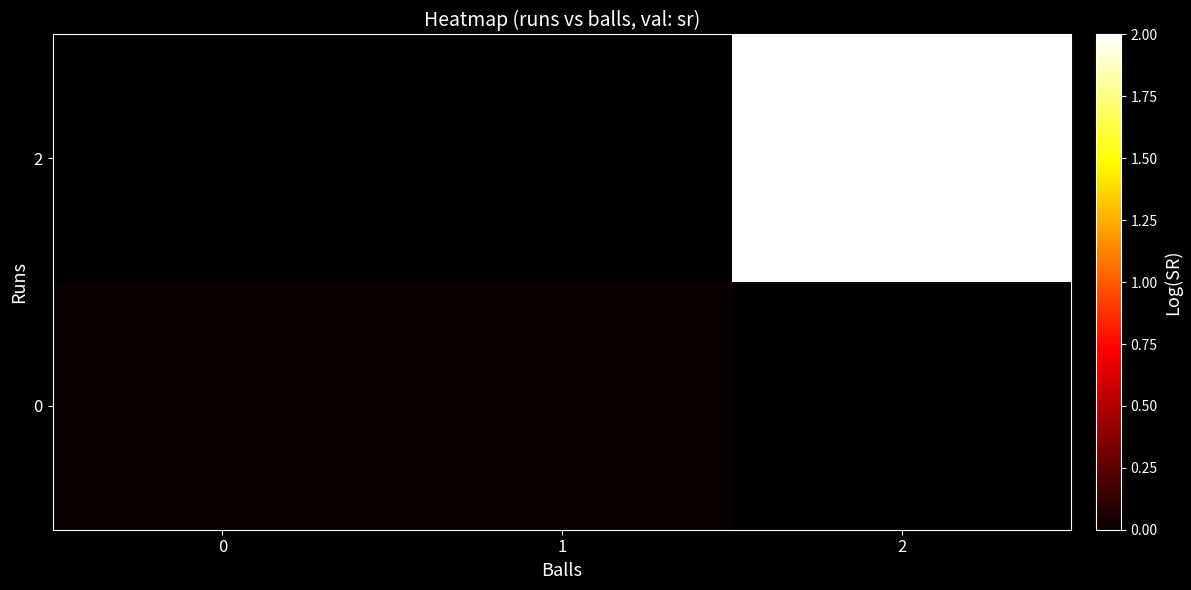

Is the value of 0 at 0 greater than the value of 2 at 1?

No